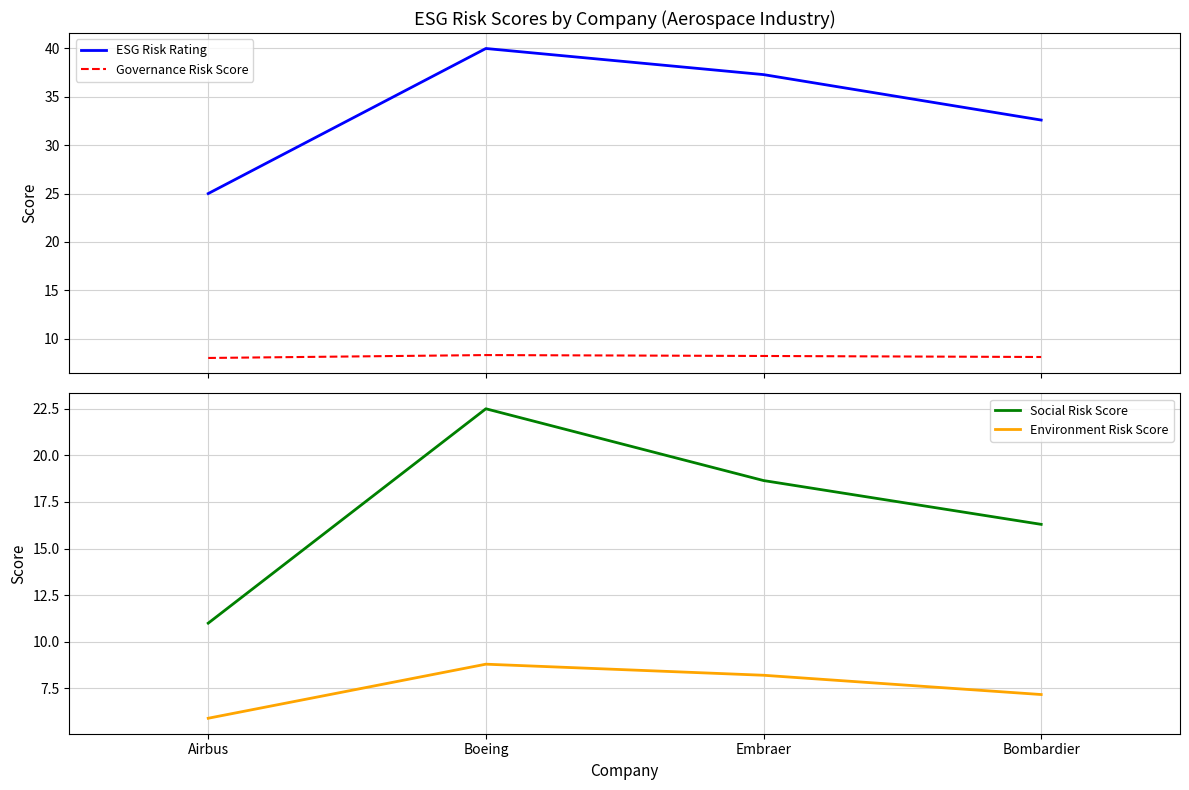

True or false: Governance Risk Score and Environment Risk Score intersect in this chart.

True